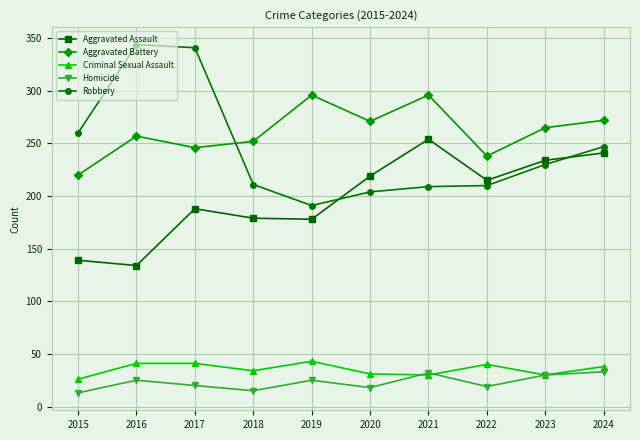

Which label corresponds to the largest value in the chart?

2016